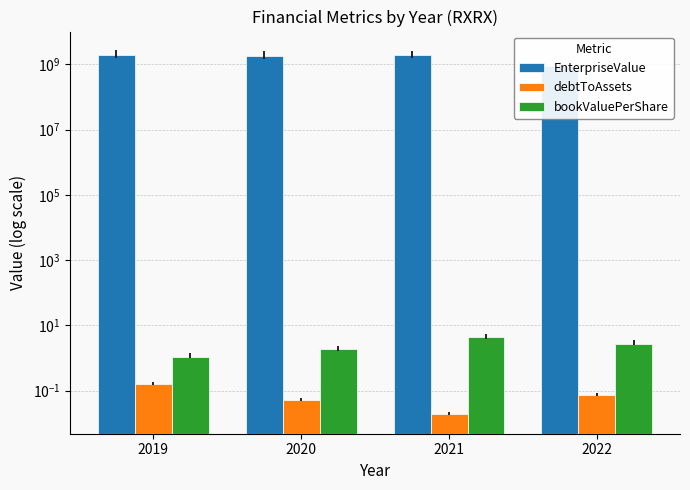

What is the sum of all bookValuePerShare values?

10.0